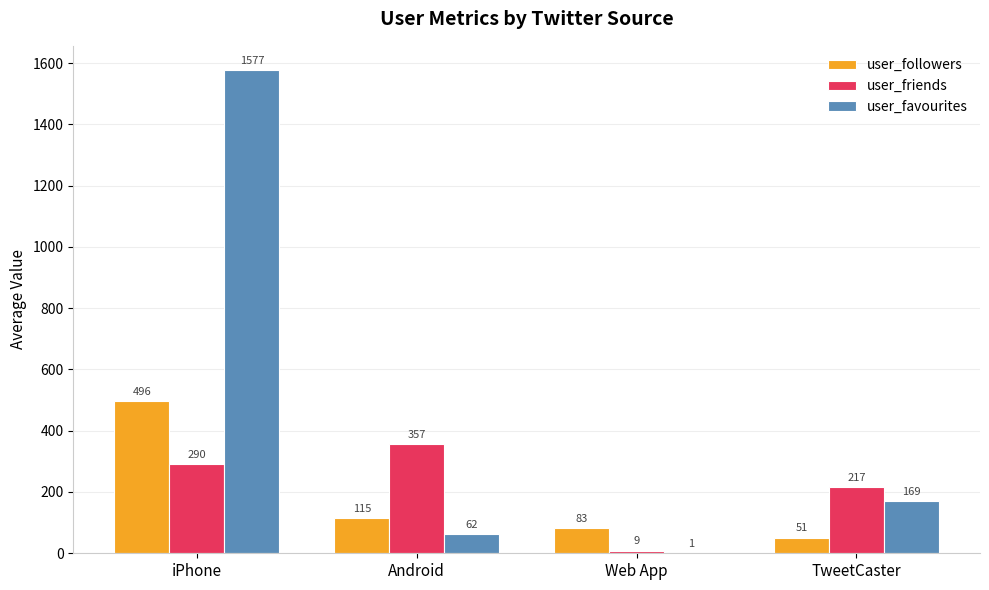

Which series changed the most between iPhone and Web App?

user_favourites